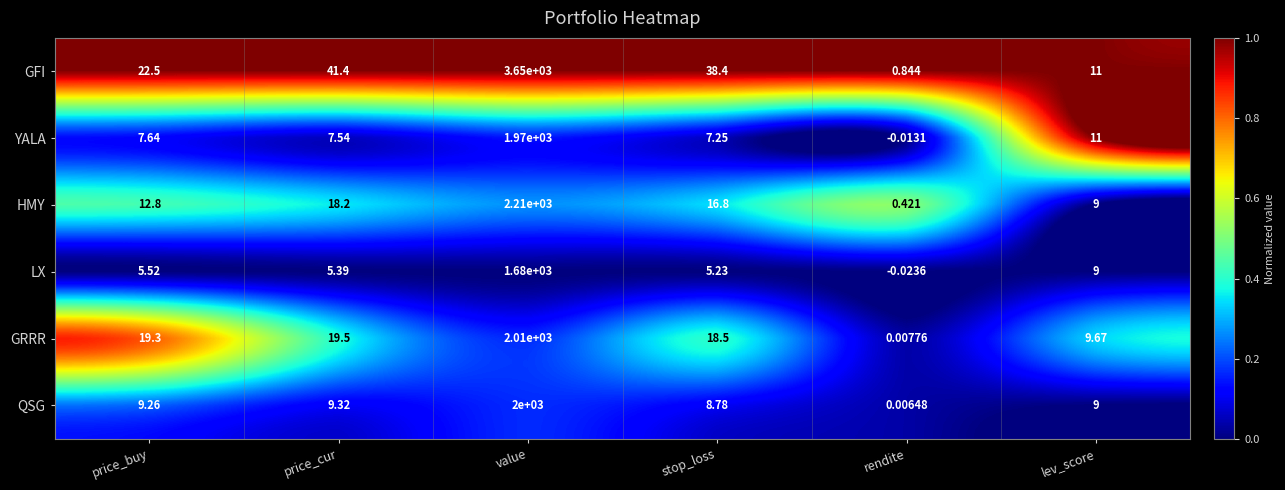

At which label does GFI reach its peak?

value